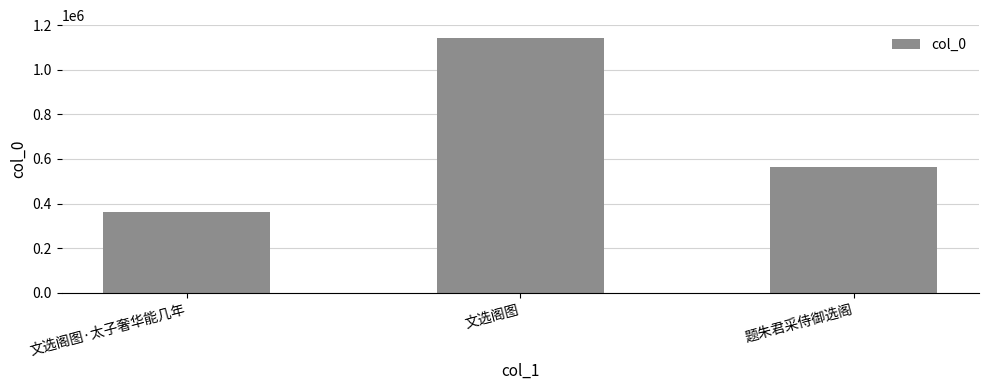

Where is the data nearest to the value 753123?

题朱君采侍御选阁